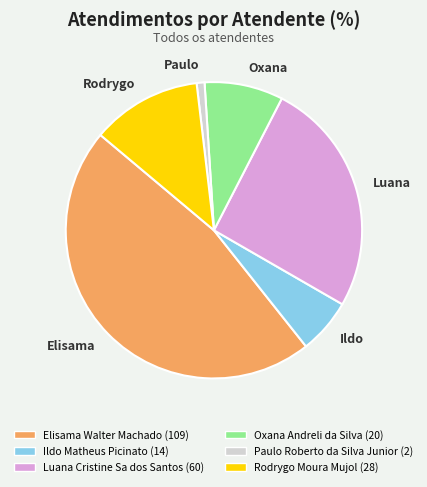

Does any single category account for the majority?

No